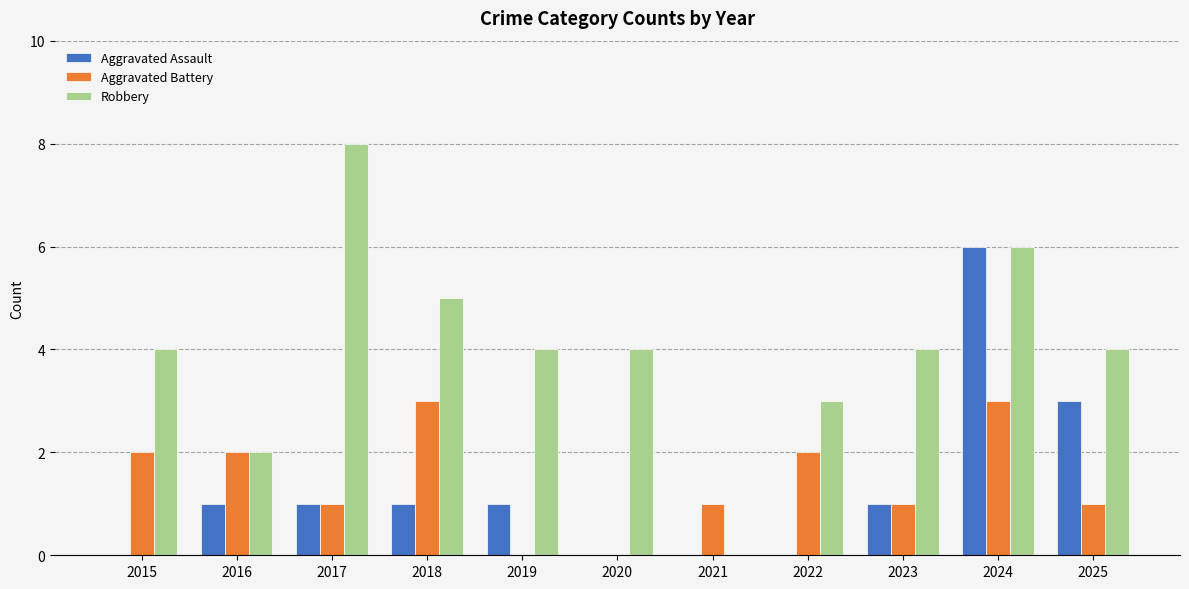

Are the bars horizontal?

No